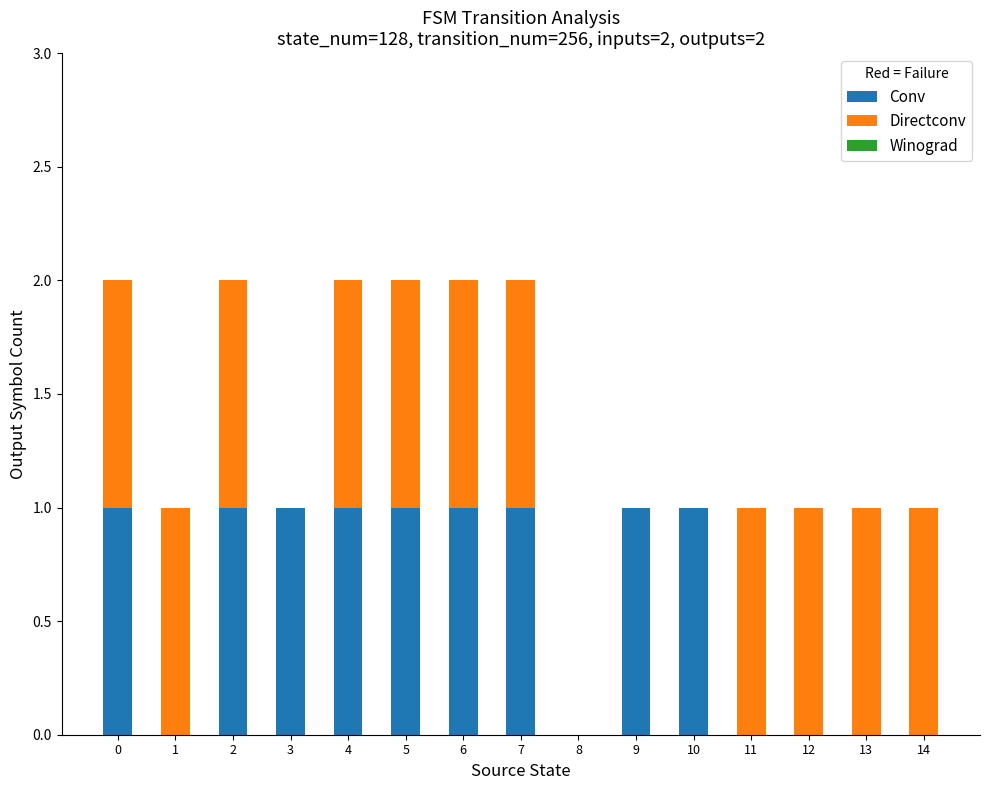

Is it true that Conv equals 0 at 14?

True